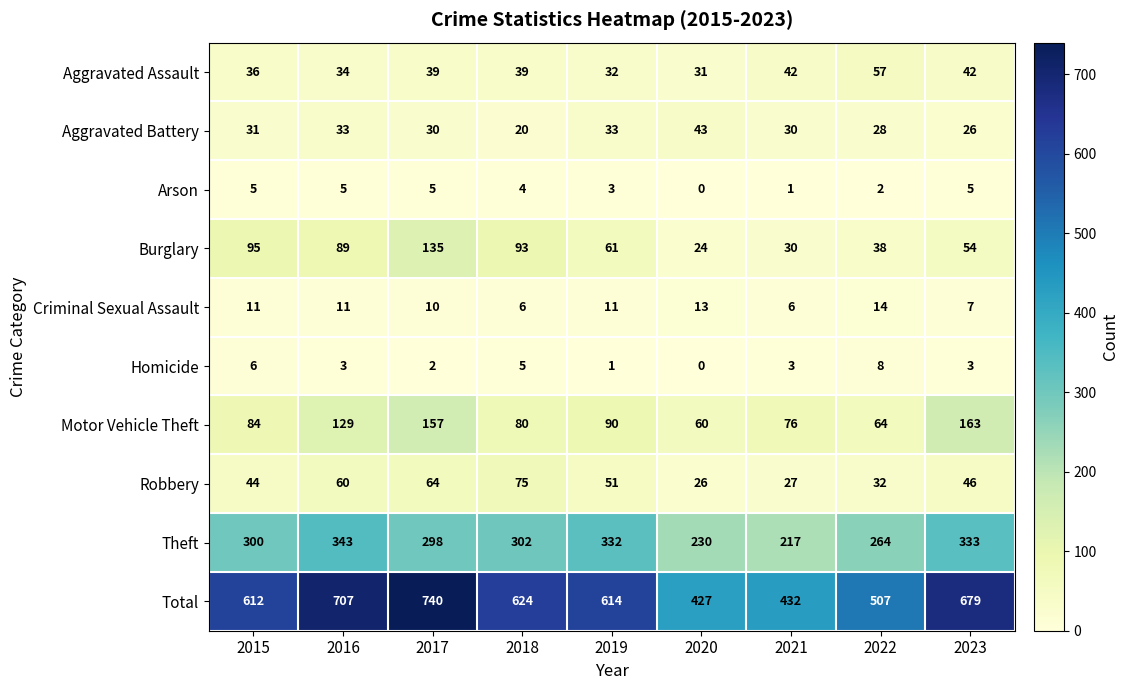

What is the difference between the maximum and minimum values in the Homicide series?

8